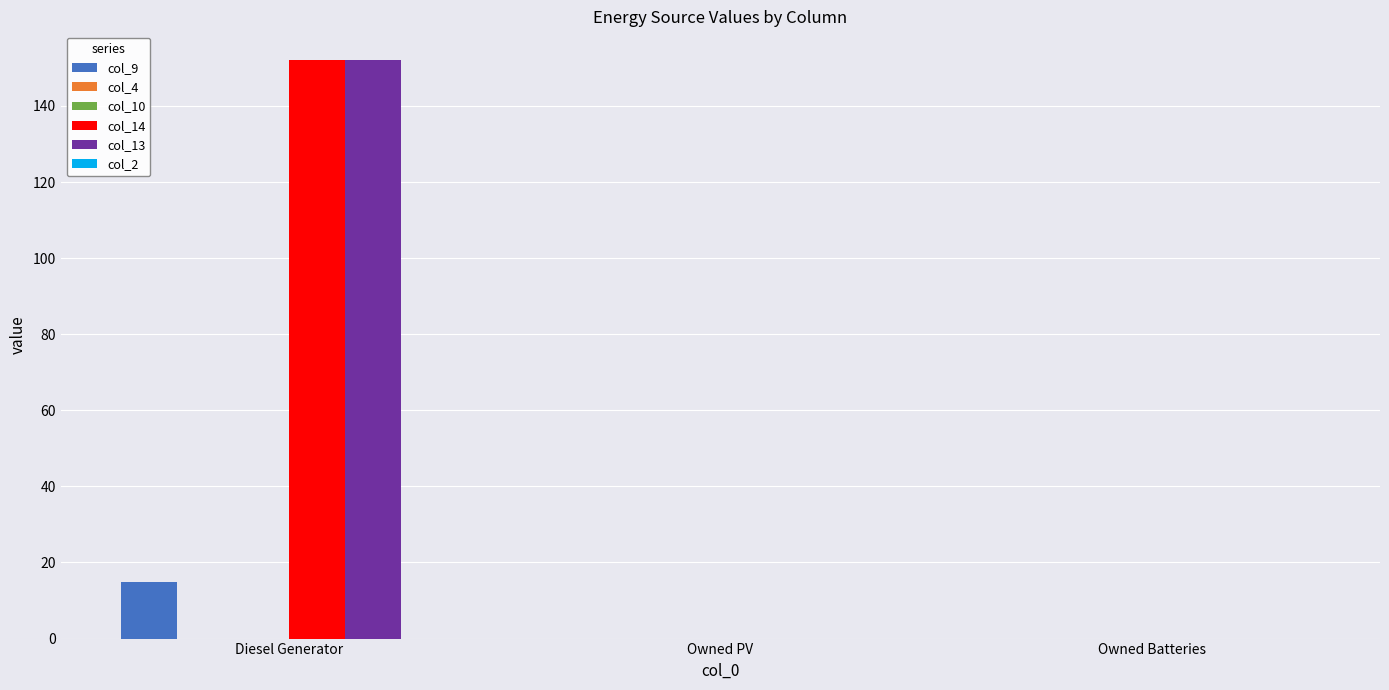

The col_14 series shows 0.0 at Owned PV. True or false?

True